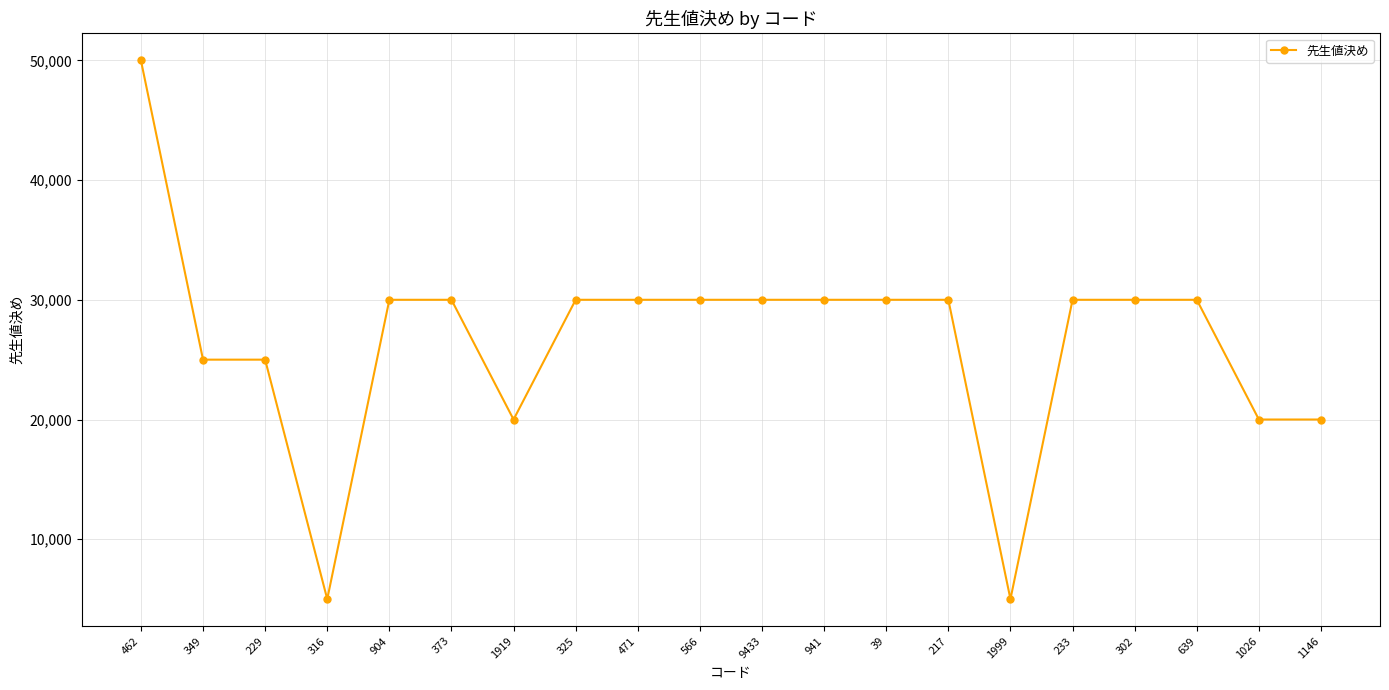

Reading right to left, what are all the values shown in this chart?

20000	20000	30000	30000	30000	5000	30000	30000	30000	30000	30000	30000	30000	20000	30000	30000	5000	25000	25000	50000